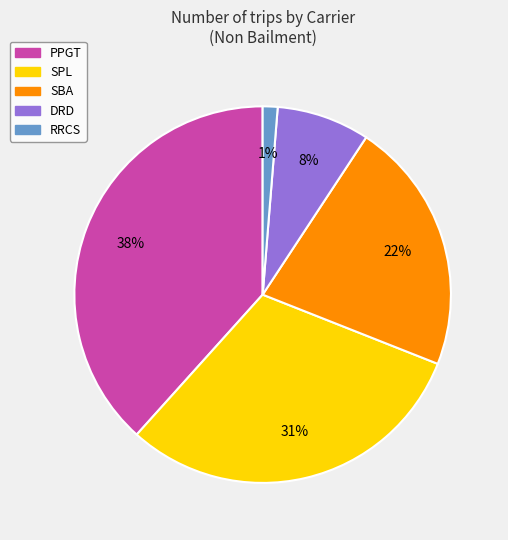

How many segments does this pie chart have?

5